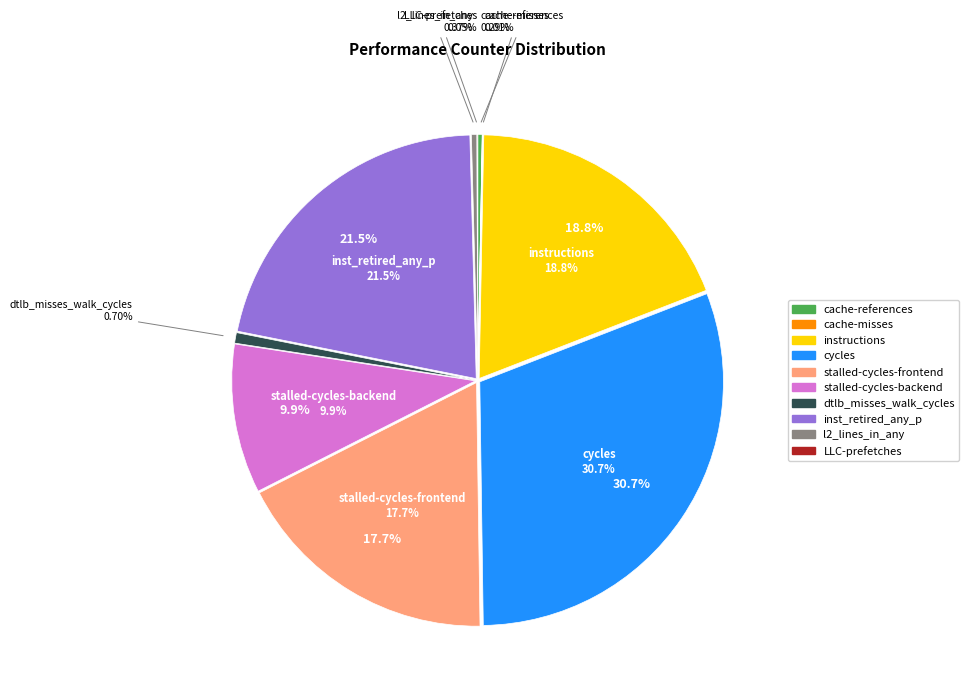

To the nearest percent, what is the difference between the largest and smallest slice percentages?

31%